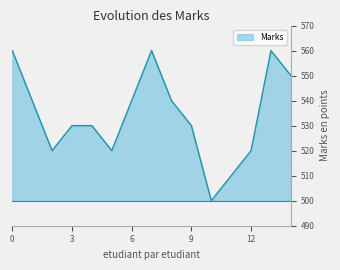

What is the difference between the second highest and second lowest values?

50